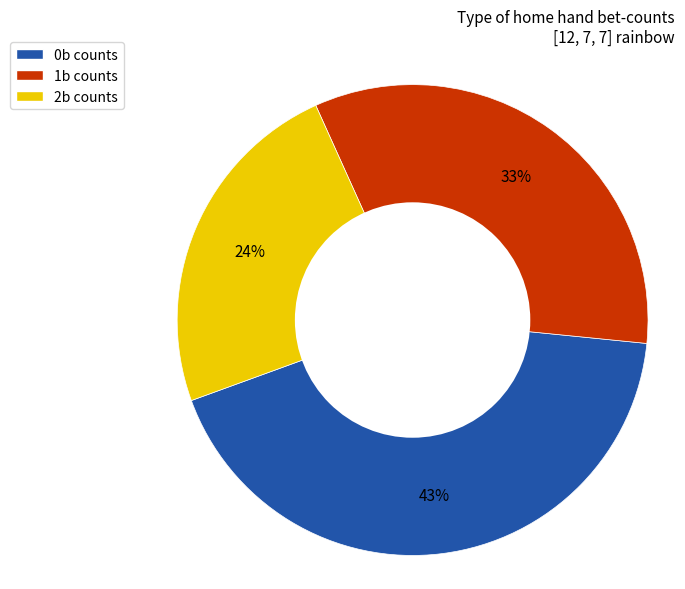

Count the number of slices in the pie.

3